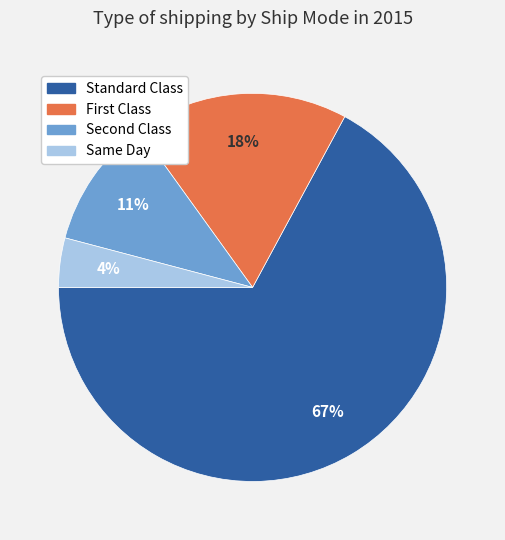

Rank the categories by value from lowest to highest.

Same Day, Second Class, First Class, Standard Class